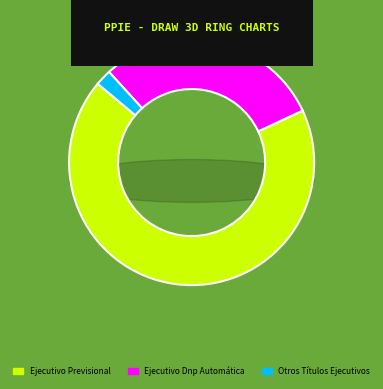

Count the number of slices in the pie.

3